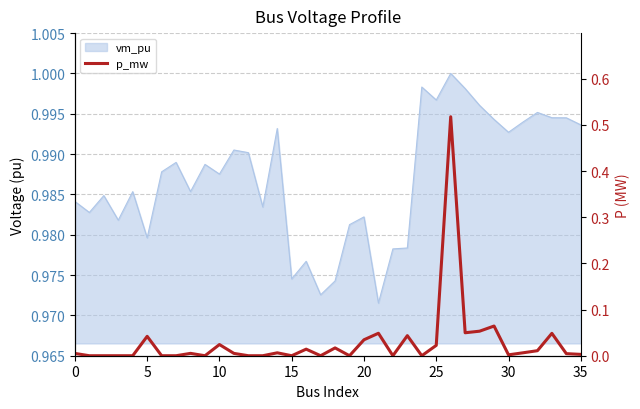

What is the label of the 12th point from the left?

11